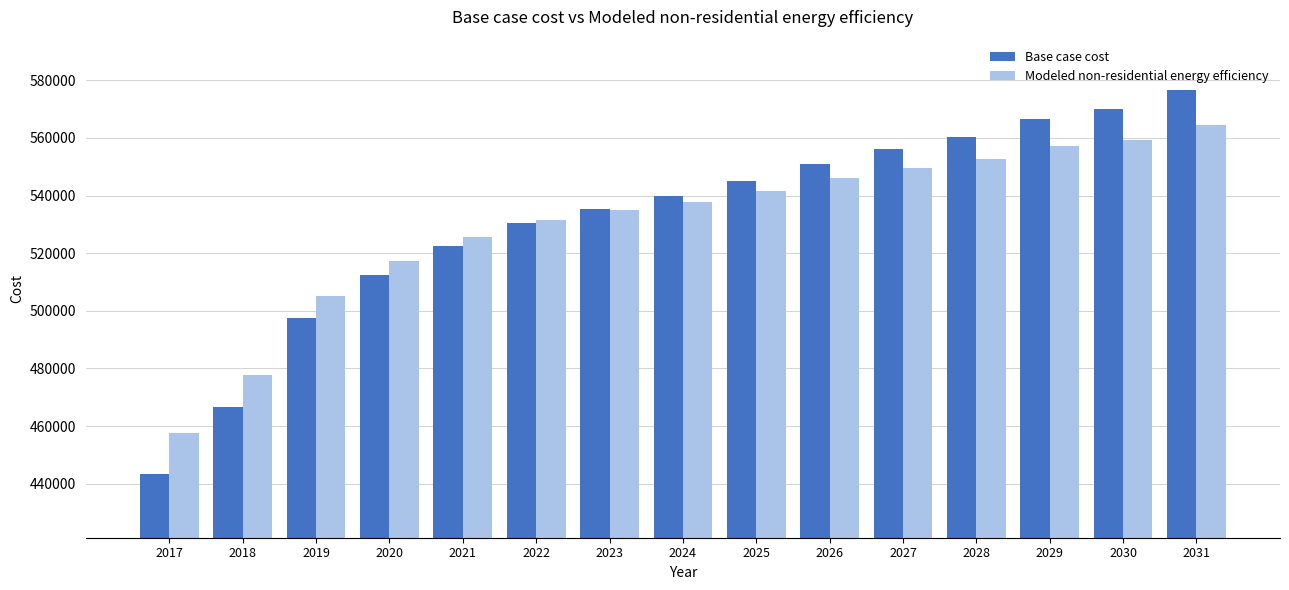

True or false: Base case cost has a value of 576785.7 at 2031.

True